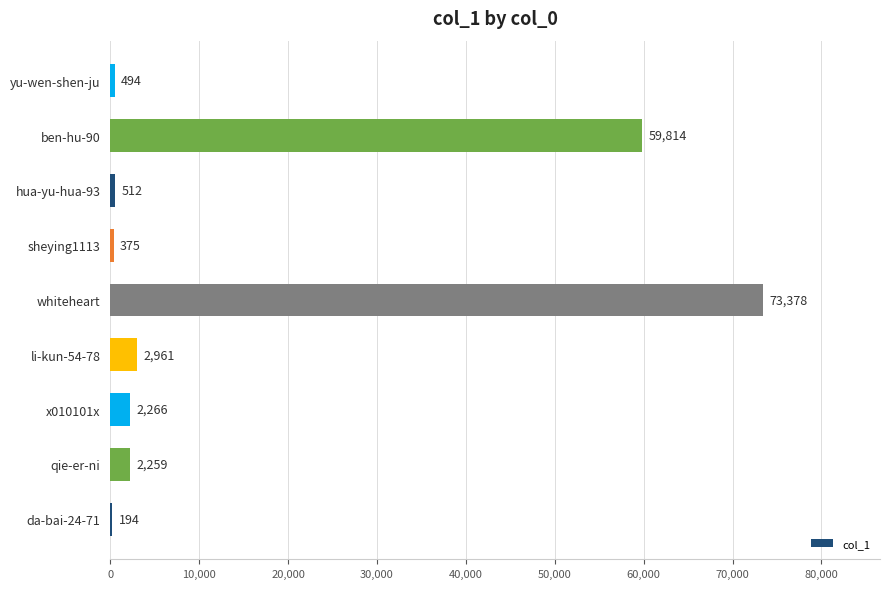

How many categories are shown in the chart?

9